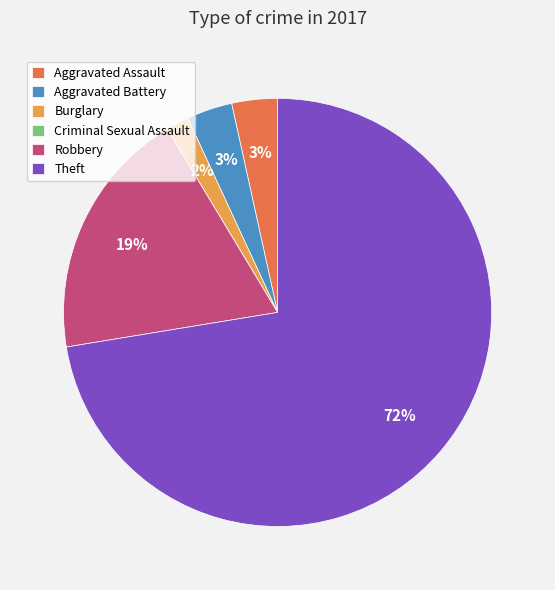

Is the sum of Aggravated Battery and Theft greater than half?

Yes